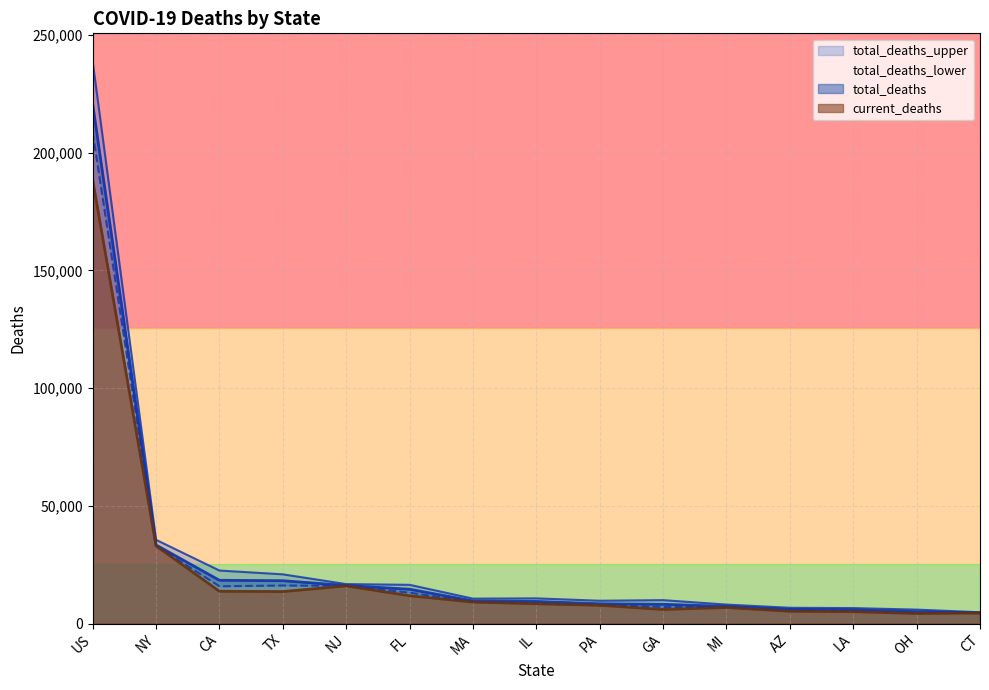

What position from the left is FL?

6